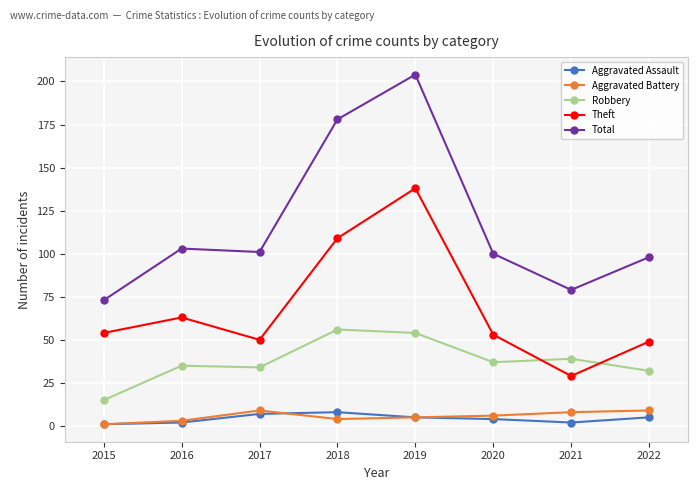

What is the minimum value shown in the chart?

1